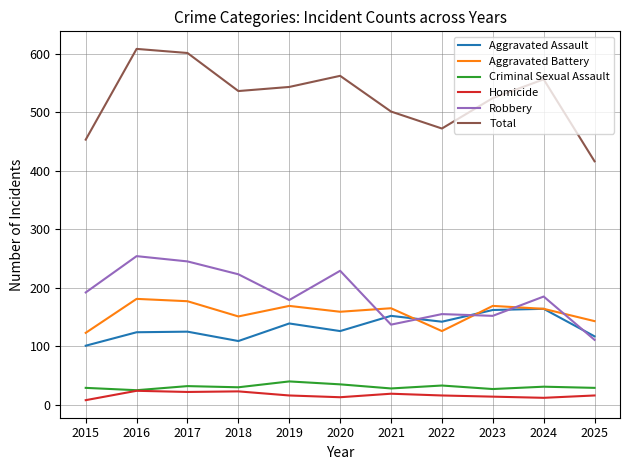

Which series has the largest range (max minus min)?

Total